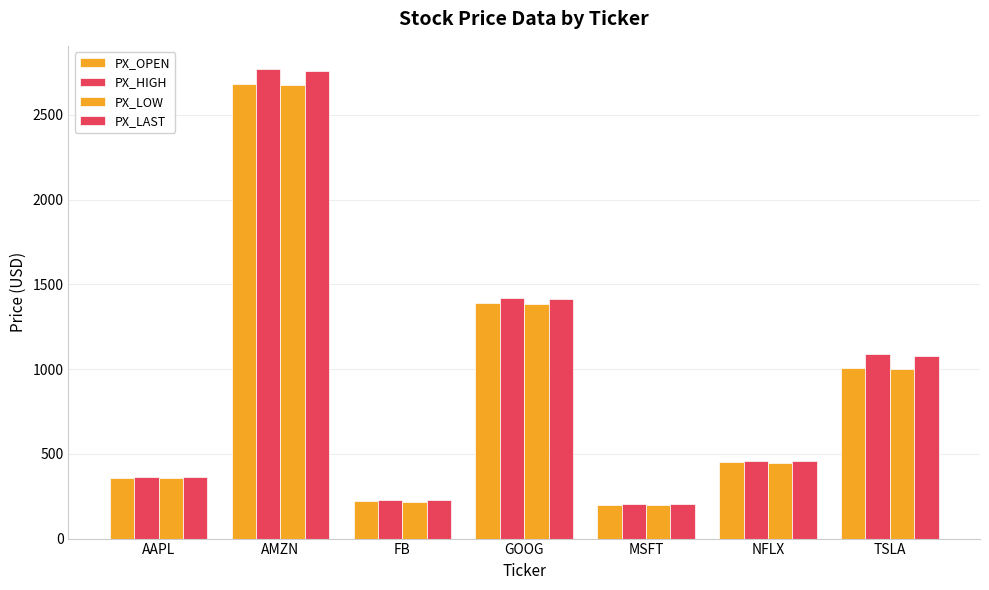

How many bars are there in each group?

4